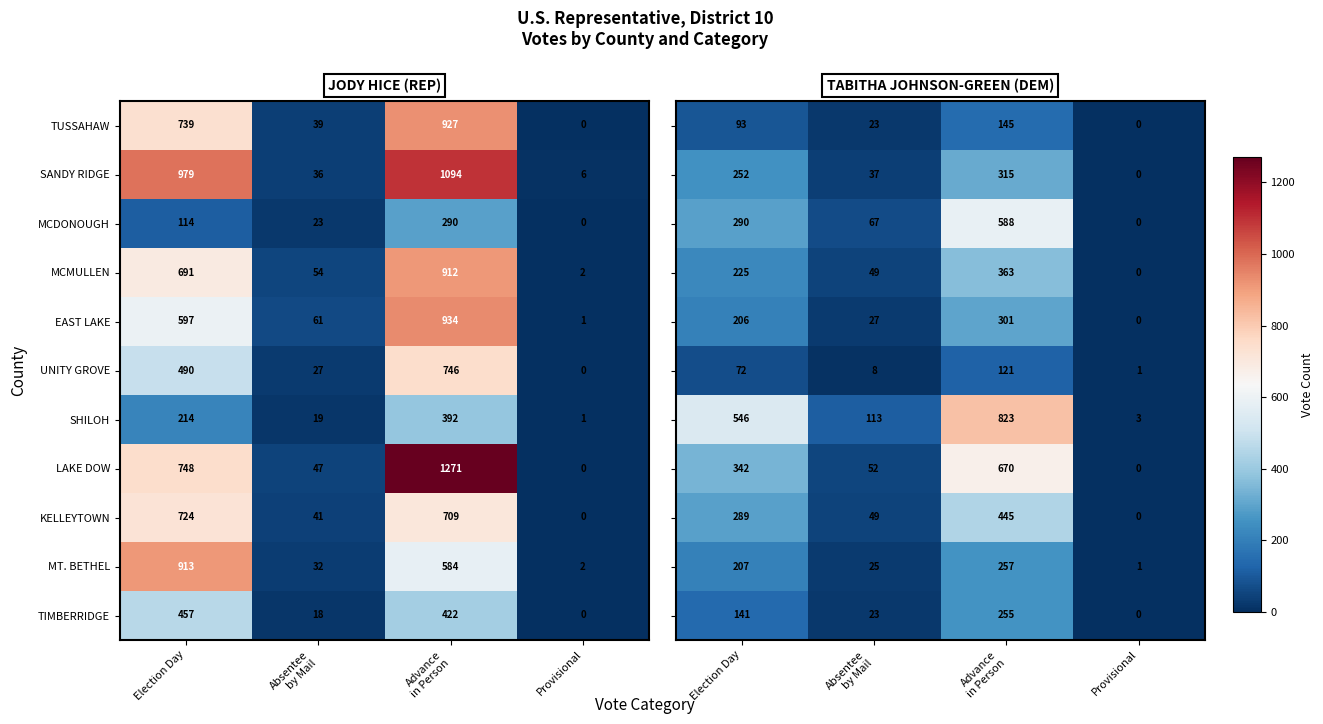

Is it true that SANDY RIDGE equals 559 at Election Day?

False